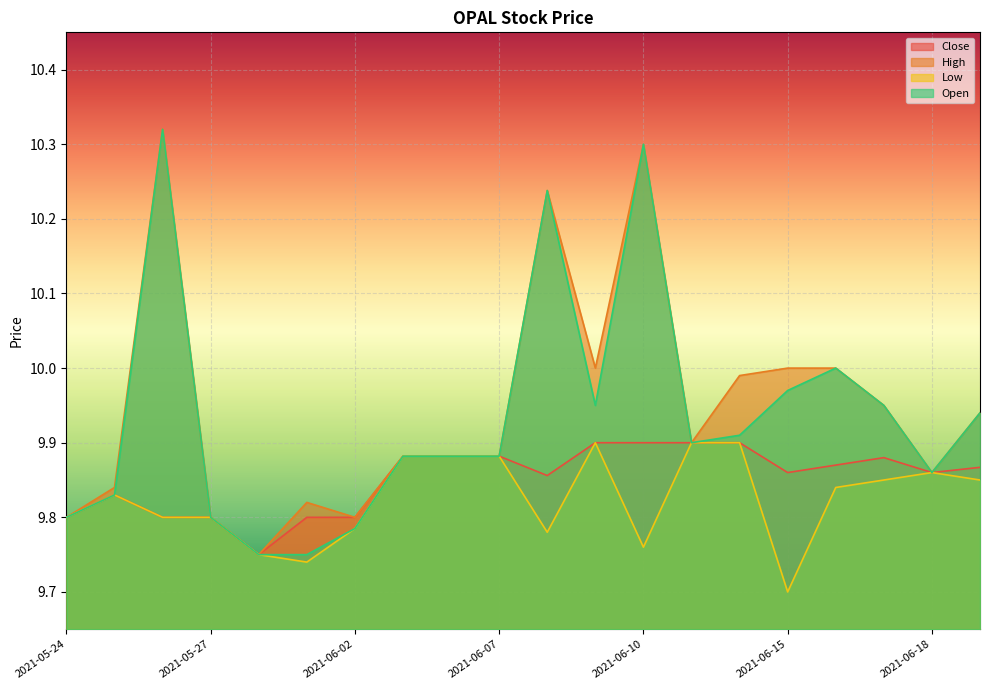

What is the minimum value shown in the chart?

9.7